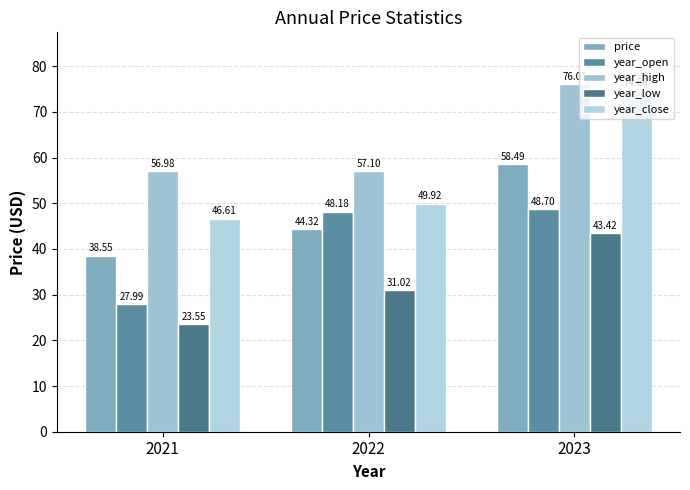

How many bars are there in each group?

5